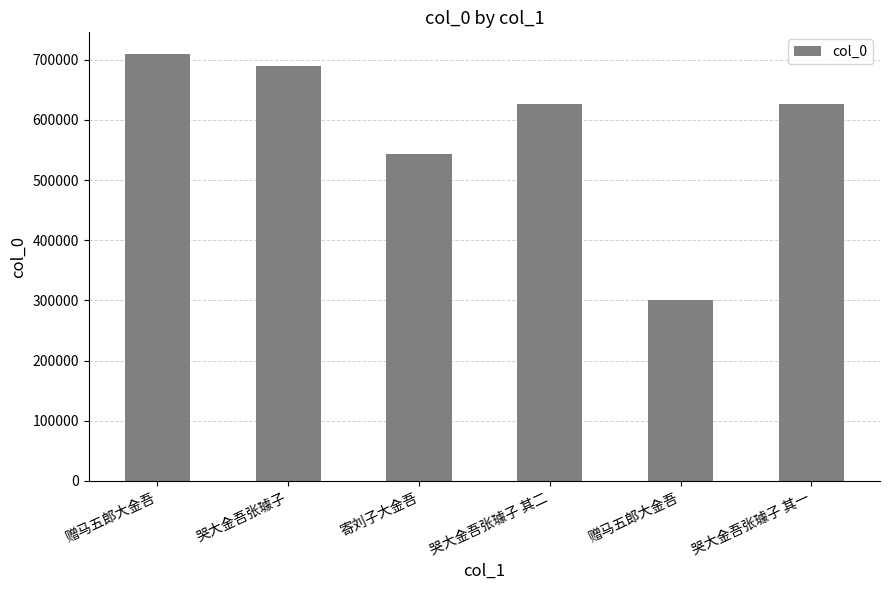

How many series are shown in this chart?

1